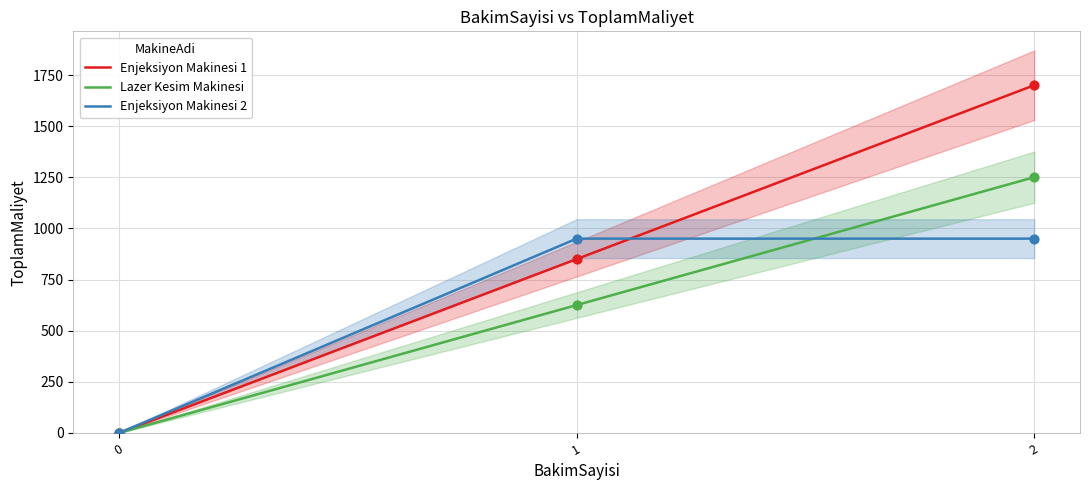

What are all the series names shown in the legend?

Enjeksiyon Makinesi 1, Lazer Kesim Makinesi, Enjeksiyon Makinesi 2